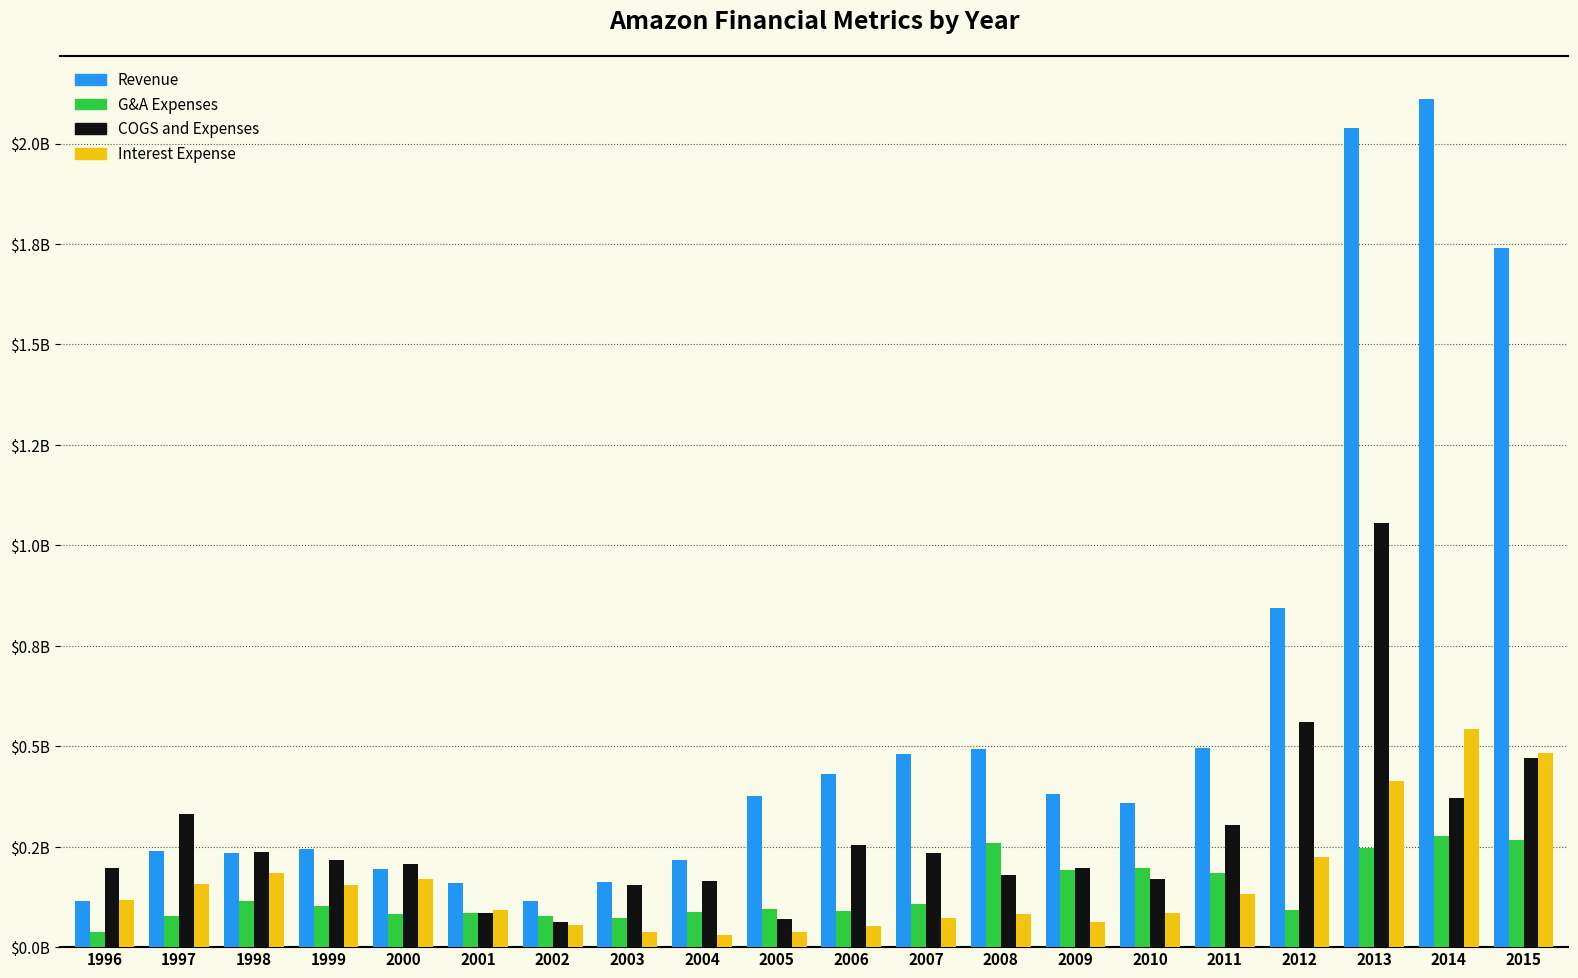

Between 2002 and 2015, which is larger?

2015